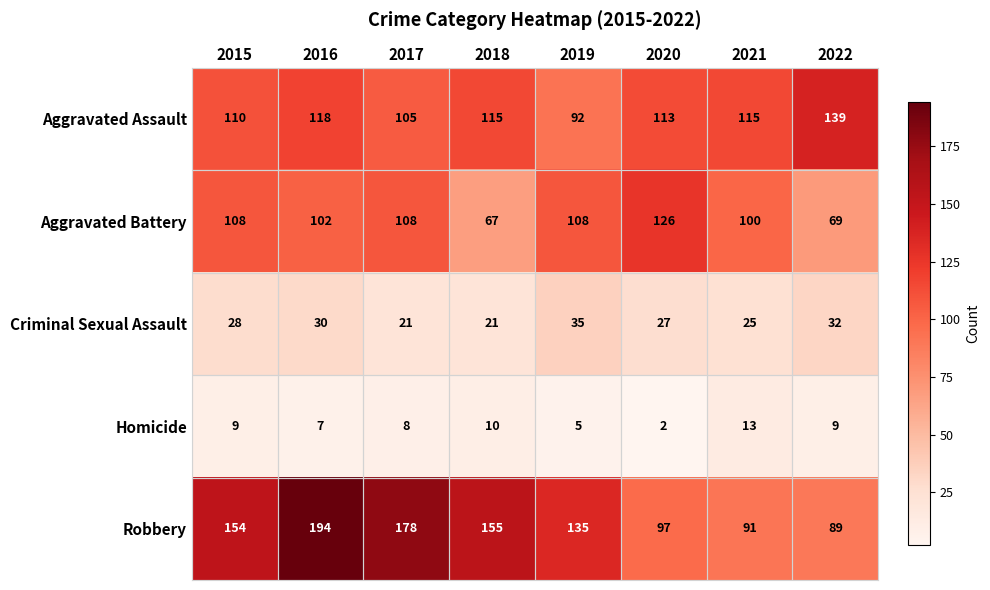

What is the approximate value of Homicide at 2021, to the nearest 10?

10